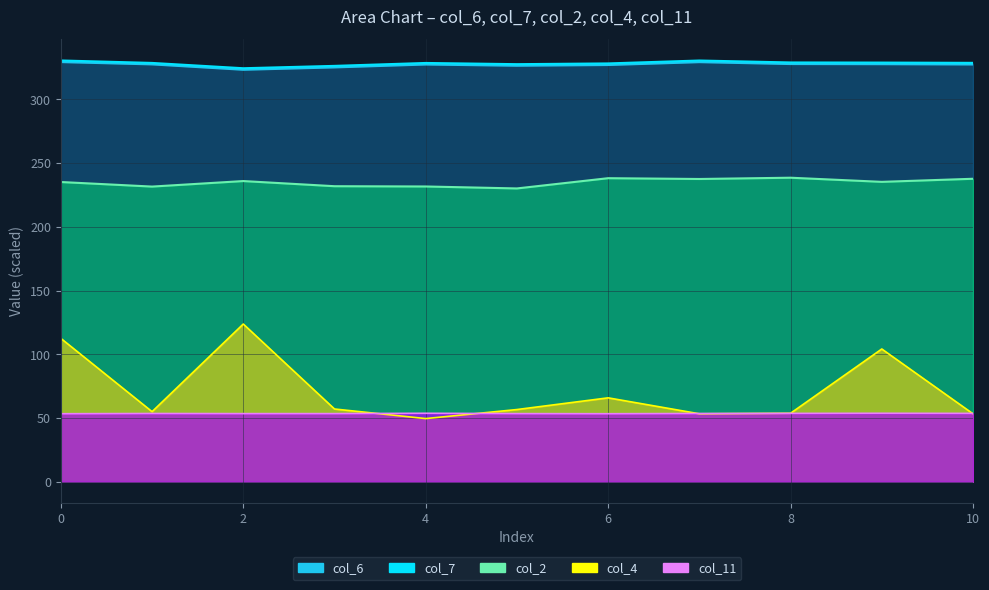

What is the value of the col_2 point at the 3rd from the left?

235.9